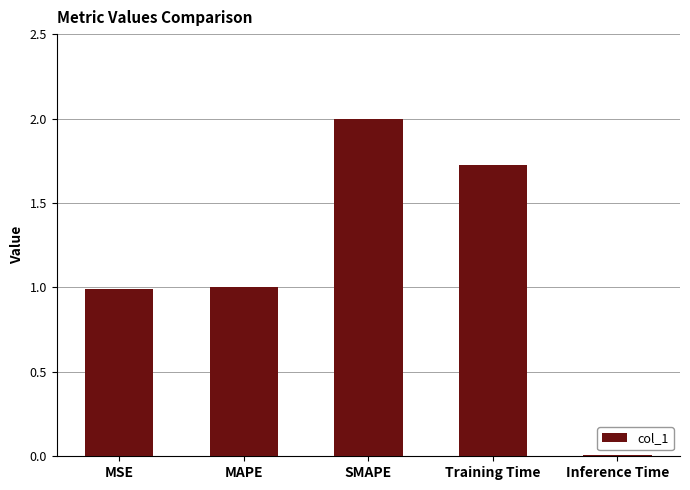

What is the value of the 2nd bar from the left?

1.0